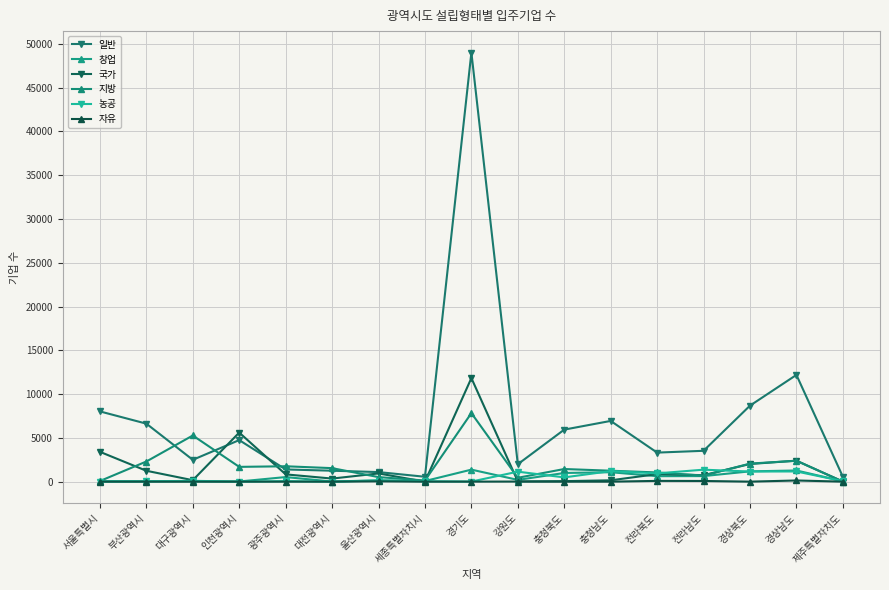

How many lines are shown in the chart?

6